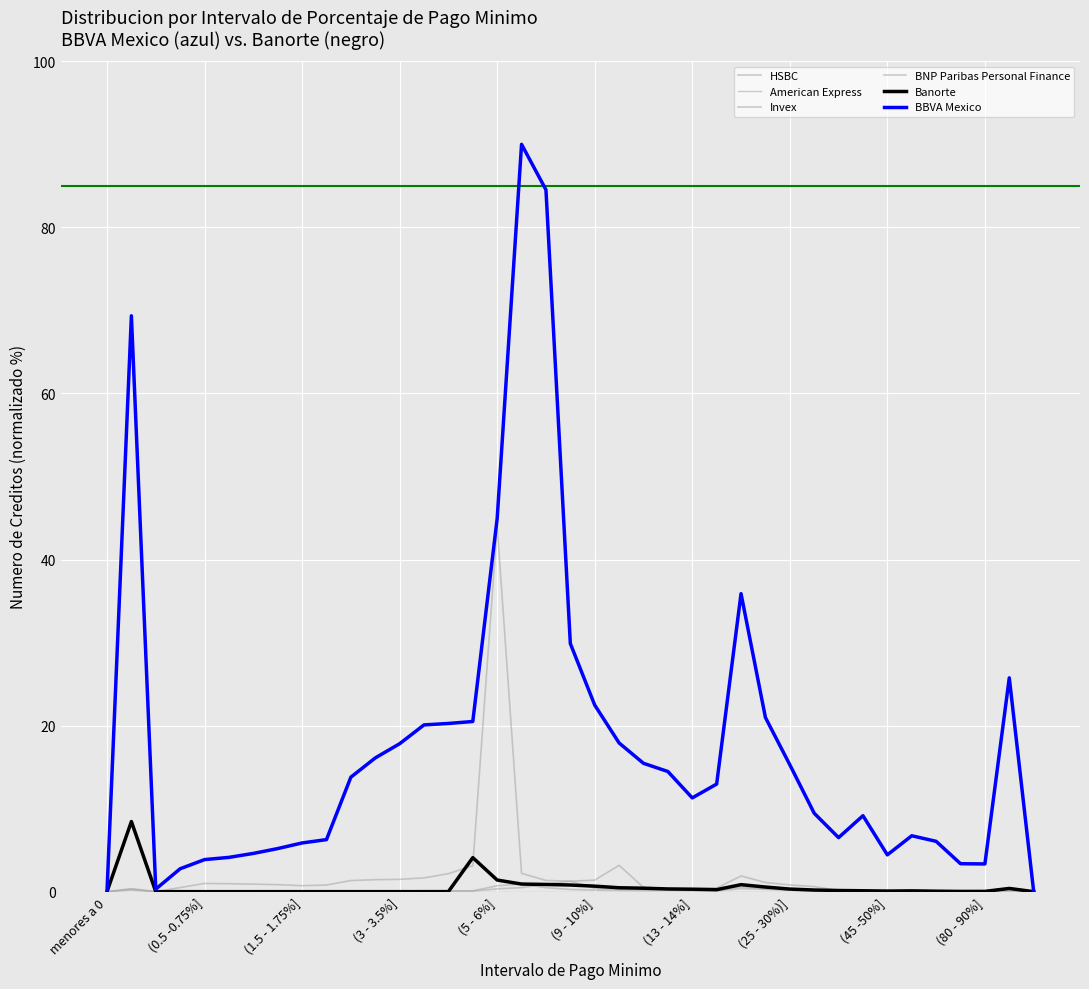

How many lines are shown in the chart?

6